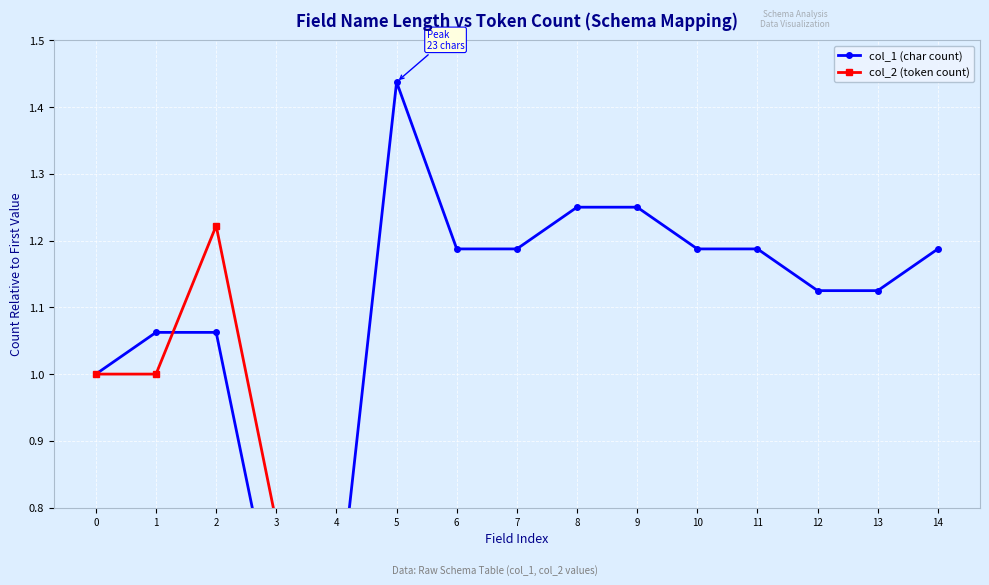

True or false: col_1 (char count) has a value of 1.1 at 2.

True